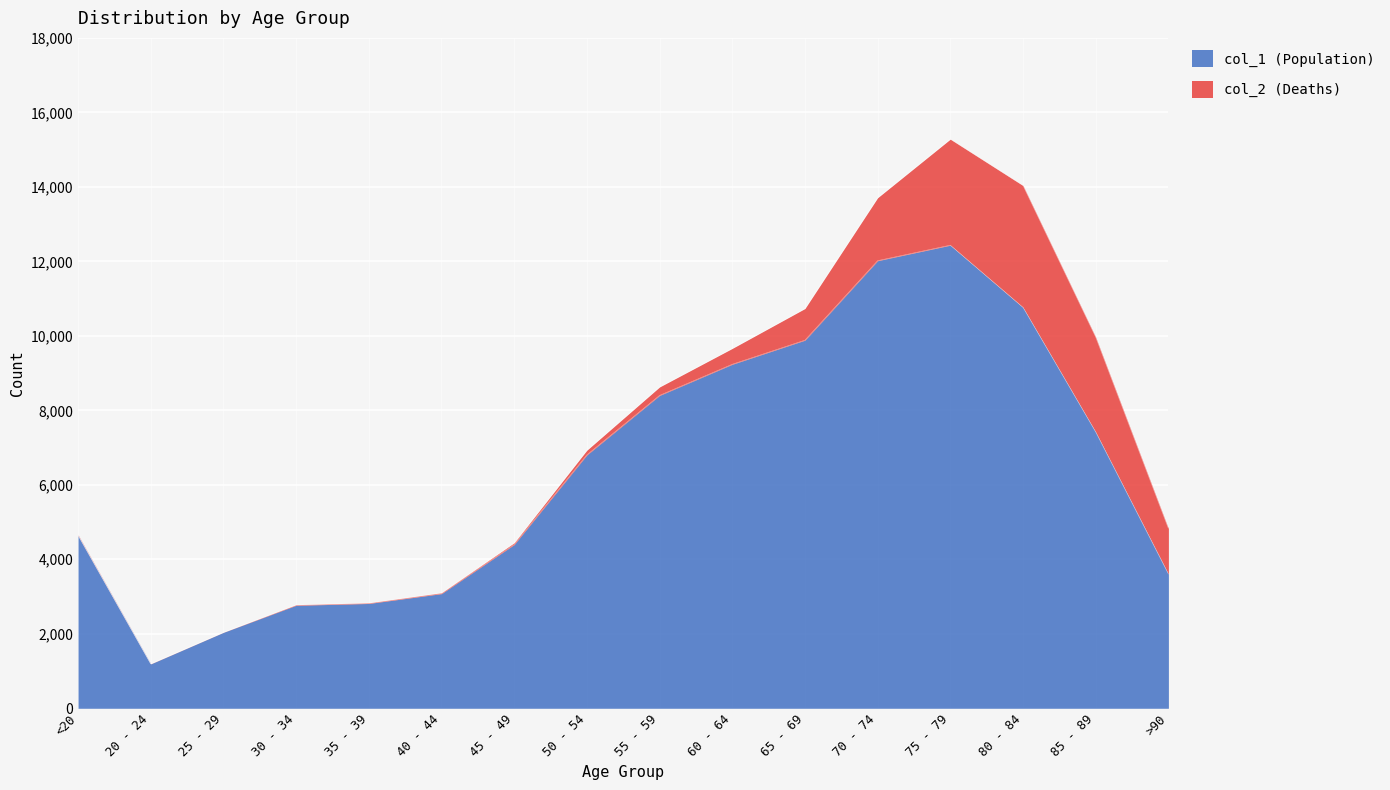

What is the ratio of the value at 80 - 84 to the value at 25 - 29?

5.3